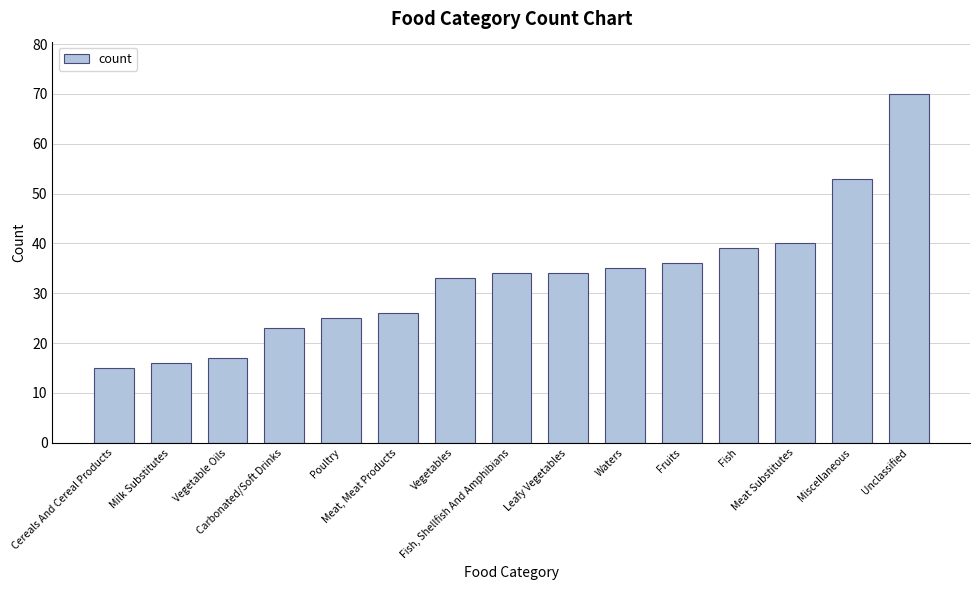

What is the minimum value shown in the chart?

15